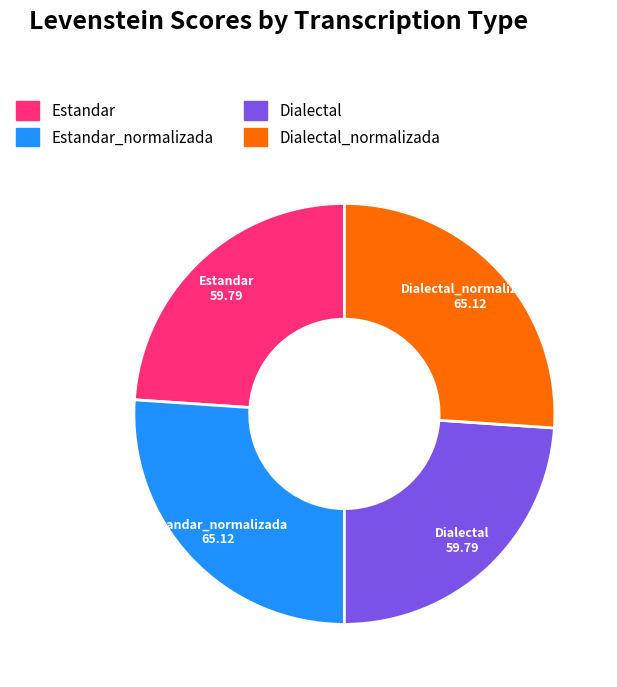

How many slices are in this pie chart?

4